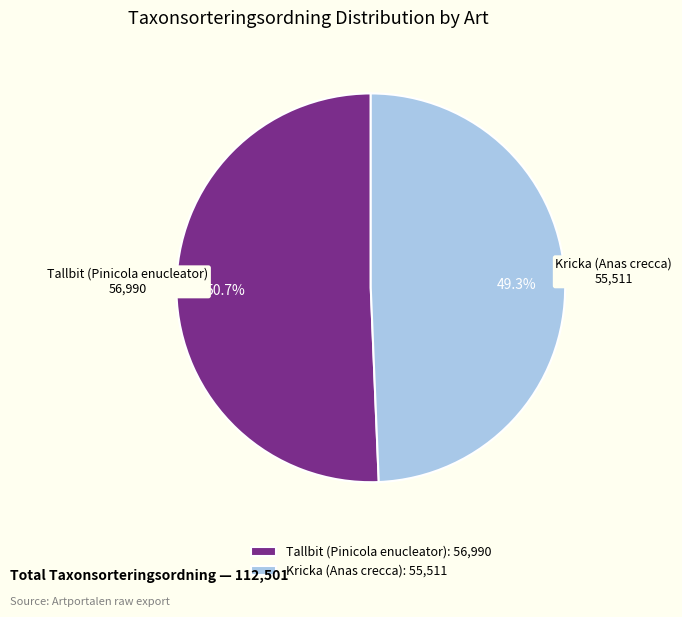

What is the majority slice?

Tallbit (Pinicola enucleator)